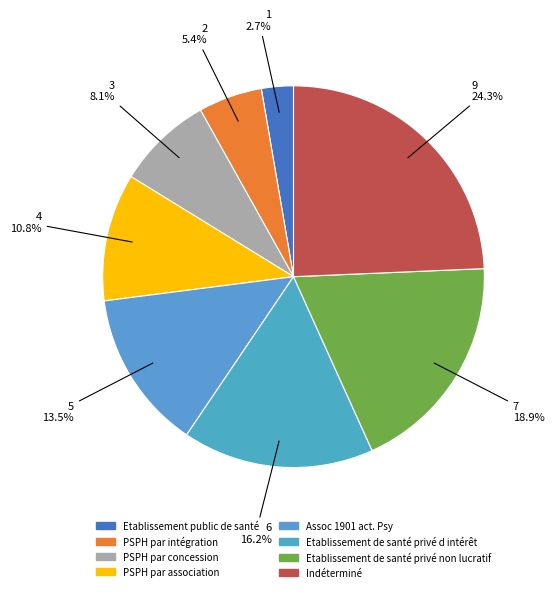

How many slices are in this pie chart?

8